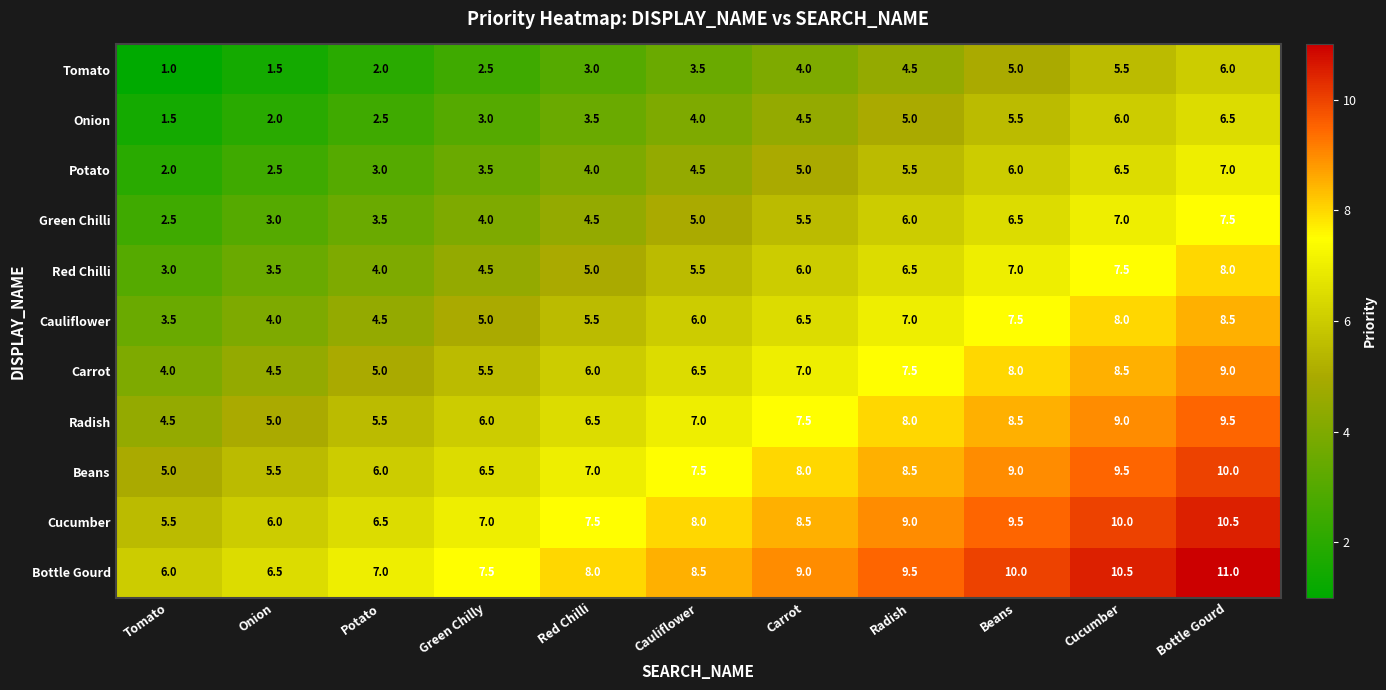

At which category is the sum across all series the highest?

Bottle Gourd